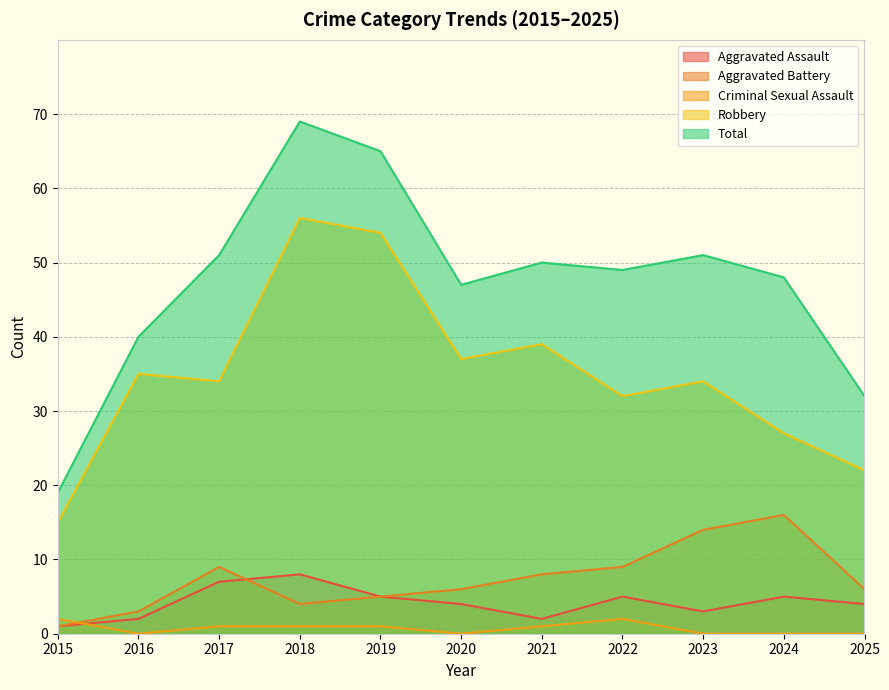

In Aggravated Battery, how many points are lower than both neighbors (excluding endpoints)?

1